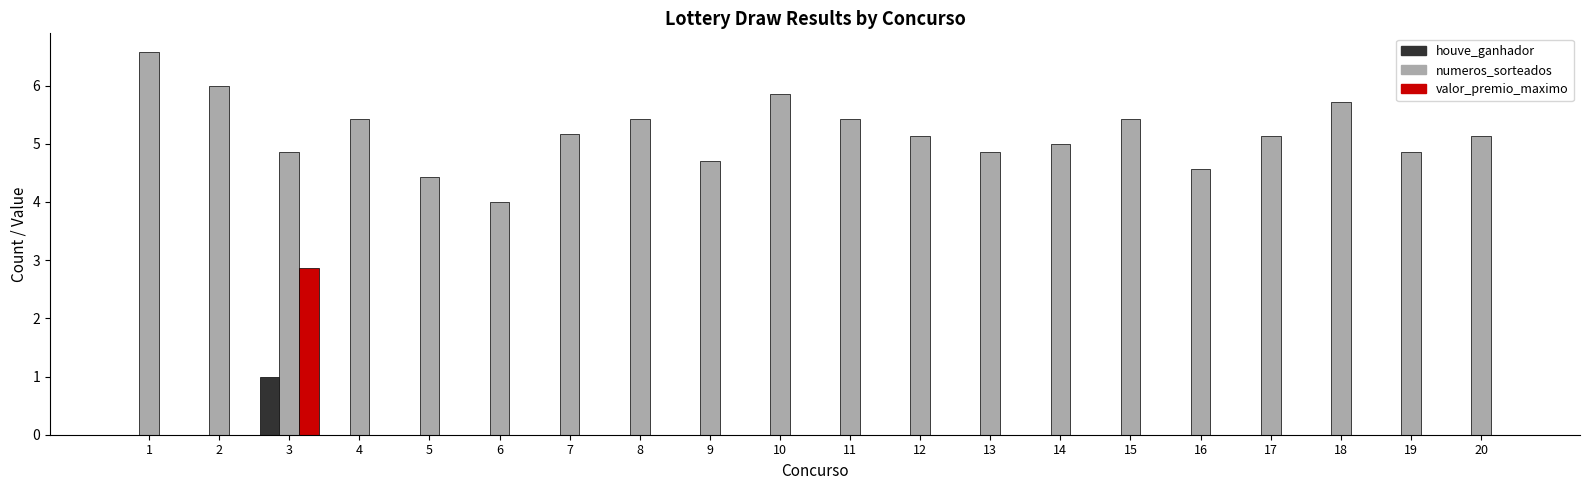

What value does the numeros_sorteados series have at 8?

5.4